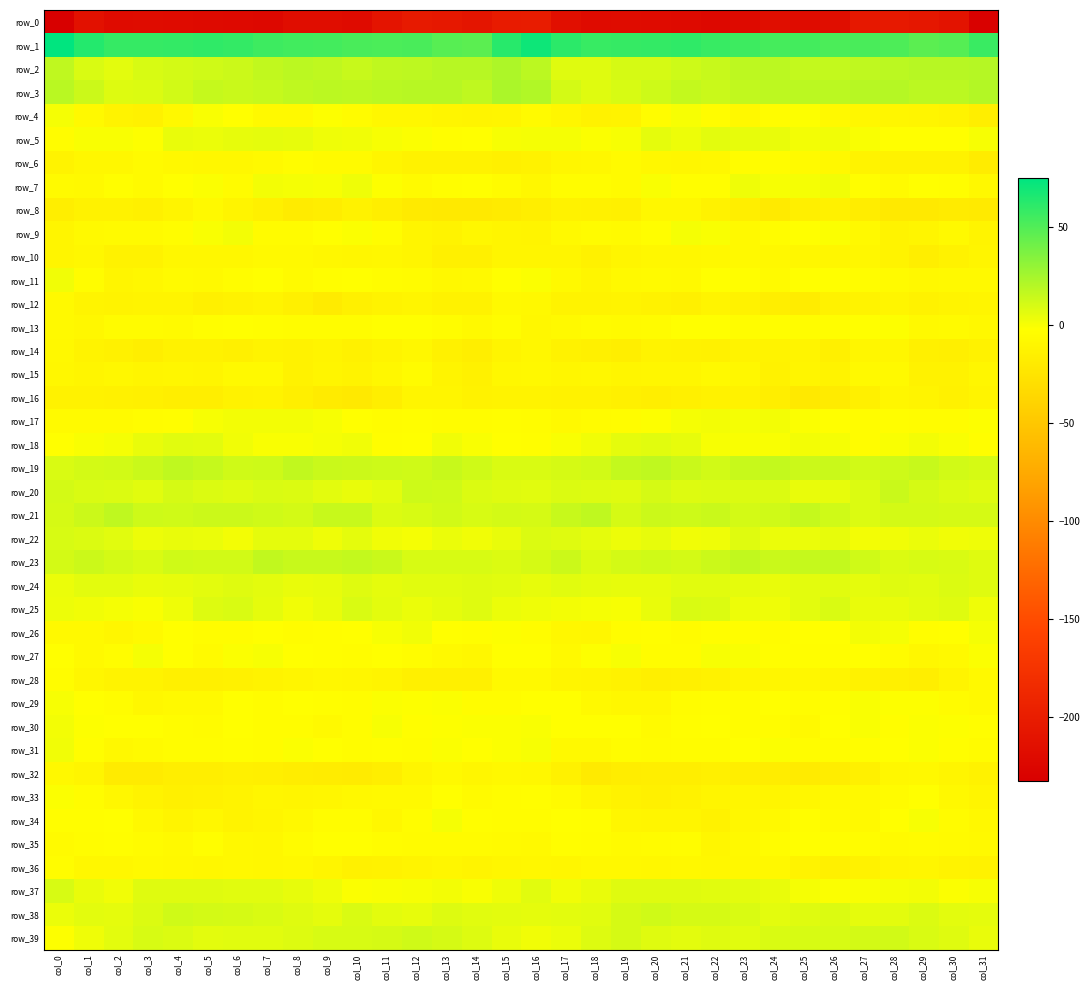

Which series has the widest spread of values?

row_0